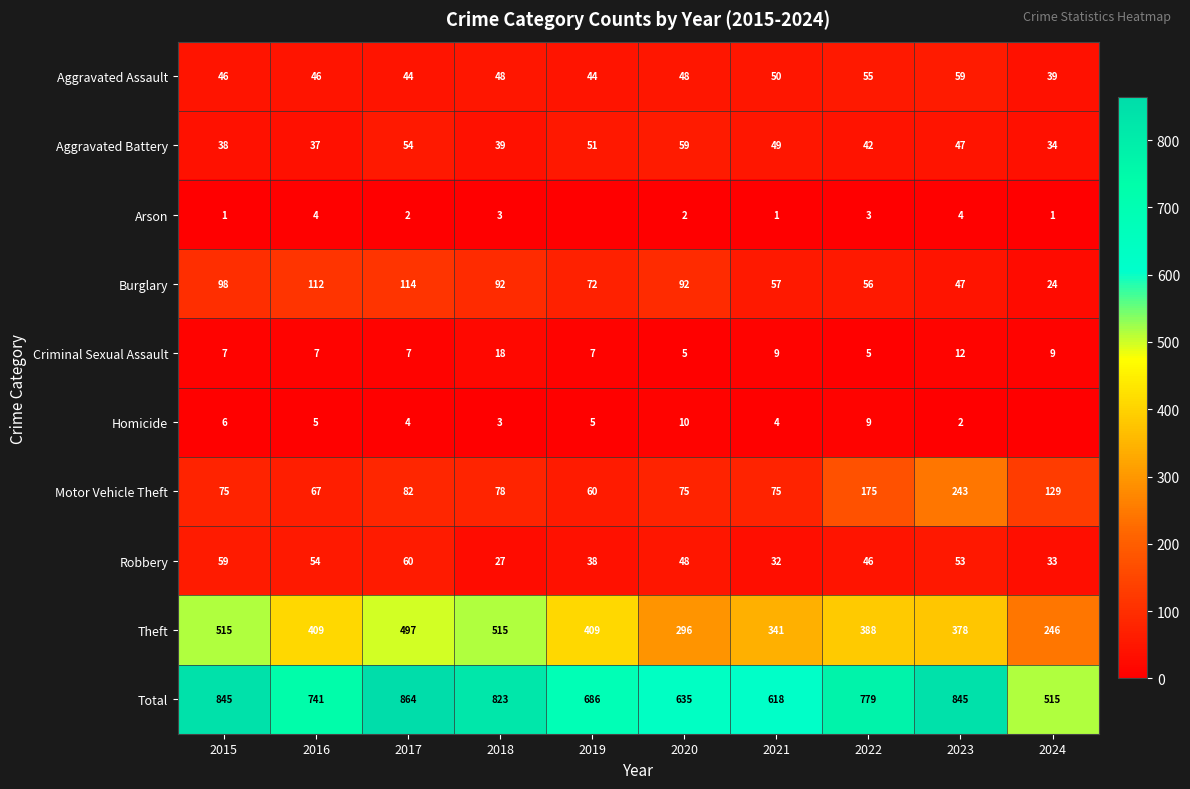

At which category is the sum across all series the highest?

2017